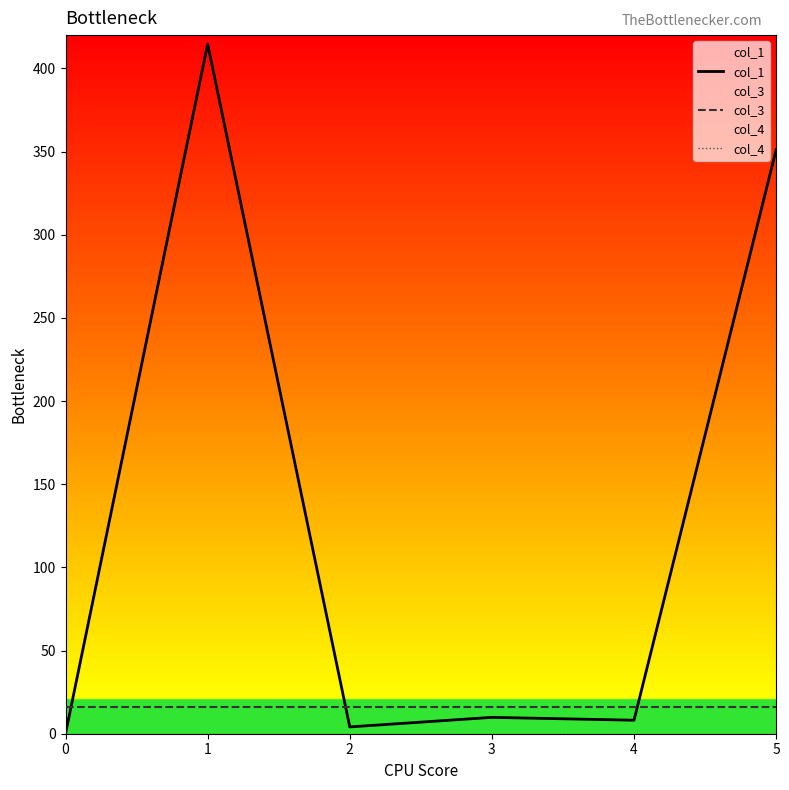

True or false: col_3 has more than 2 points higher than both neighbors.

False